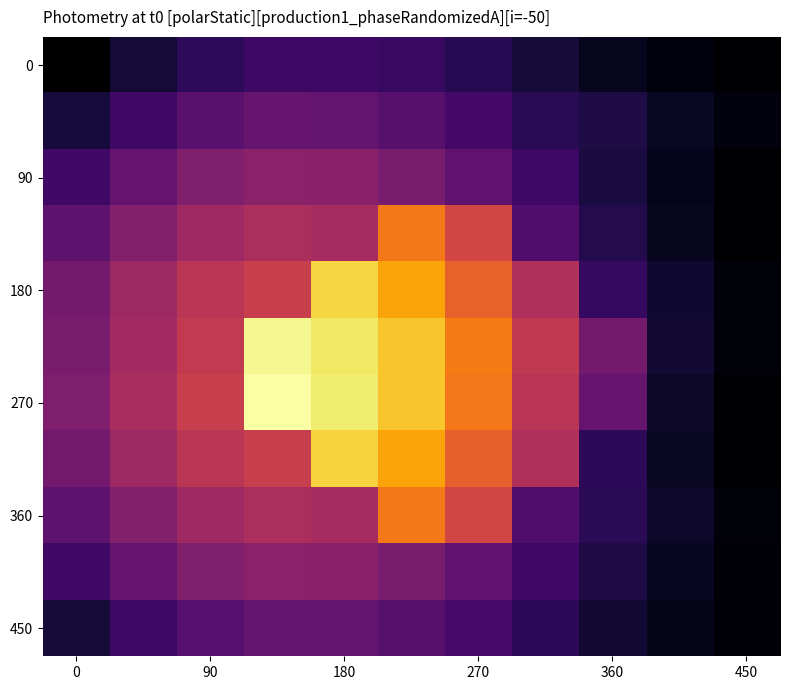

What is the maximum value shown in the chart?

0.8